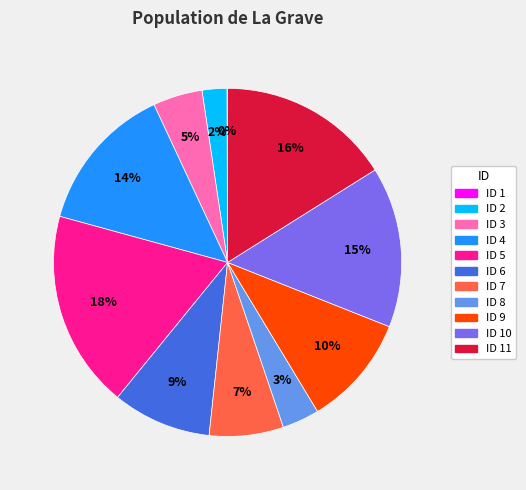

Is there a majority slice in this chart?

No